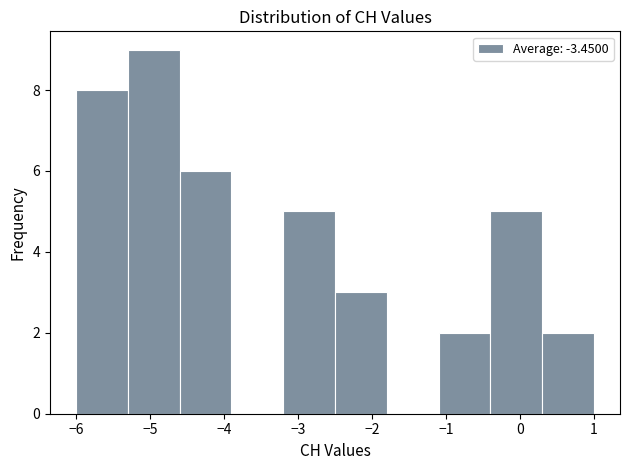

Over which range of the x-axis is the bar tallest?

-5.3 to -4.6